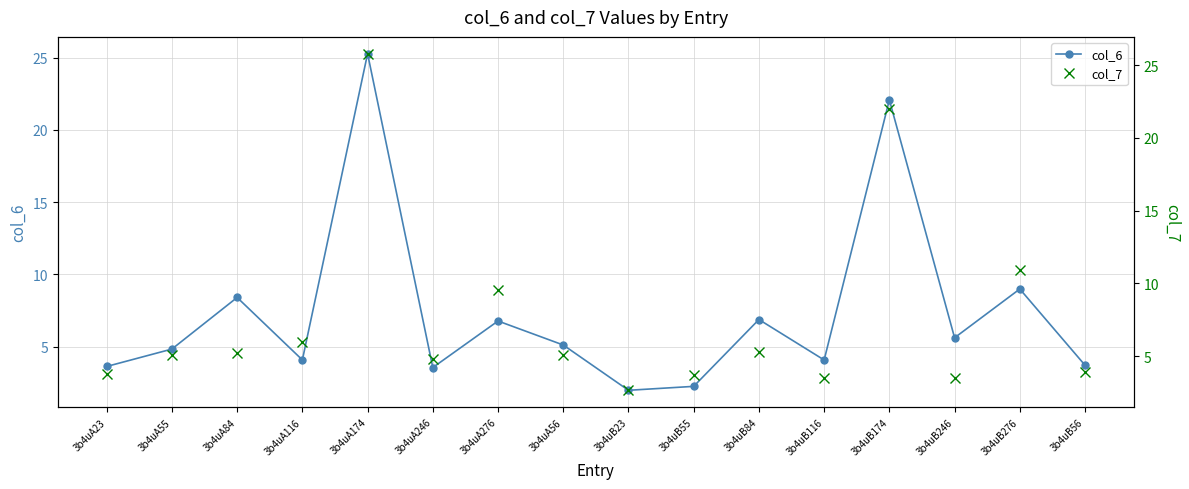

Reading left to right, what are all the values shown in this chart?

col_6: 3b4uA23=3.6	3b4uA55=4.8	3b4uA84=8.4	3b4uA116=4.1	3b4uA174=25.3	3b4uA246=3.5	3b4uA276=6.8	3b4uA56=5.1	3b4uB23=2.0	3b4uB55=2.2	3b4uB84=6.9	3b4uB116=4.1	3b4uB174=22.1	3b4uB246=5.6	3b4uB276=9.0	3b4uB56=3.7
col_7: 3b4uA23=3.8	3b4uA55=5.1	3b4uA84=5.2	3b4uA116=6.0	3b4uA174=25.8	3b4uA246=4.8	3b4uA276=9.5	3b4uA56=5.1	3b4uB23=2.7	3b4uB55=3.7	3b4uB84=5.3	3b4uB116=3.5	3b4uB174=22.0	3b4uB246=3.5	3b4uB276=10.9	3b4uB56=3.9